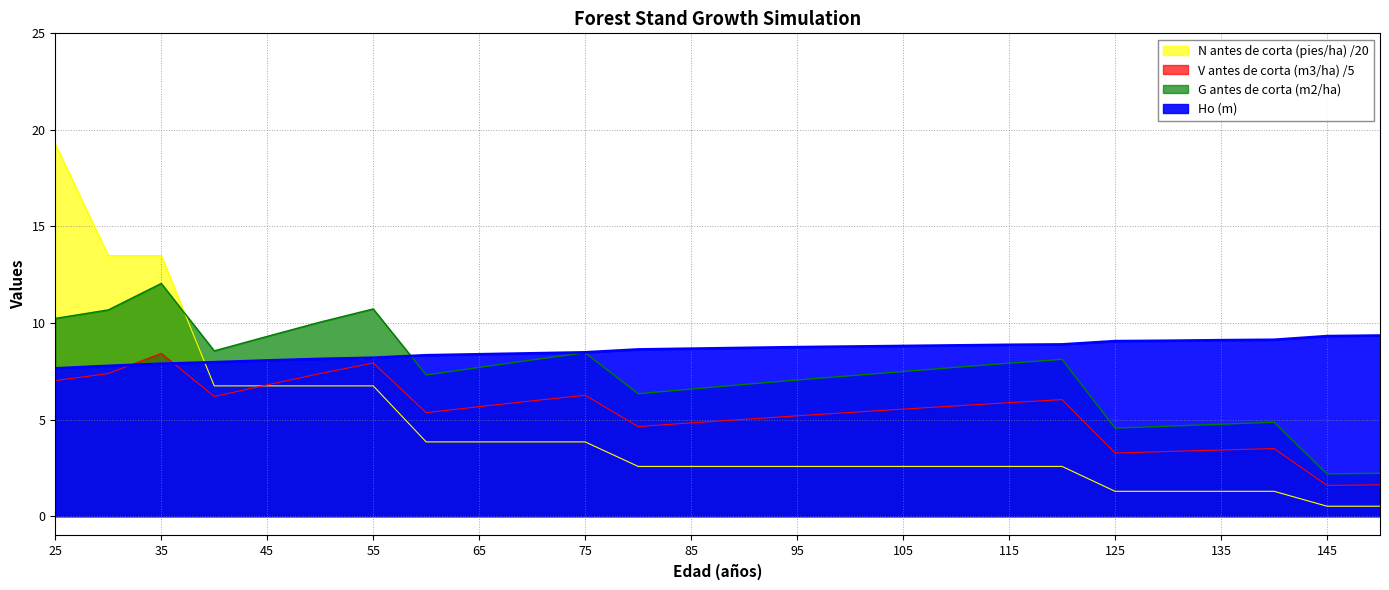

What is the total value across all series at 40?

29.5